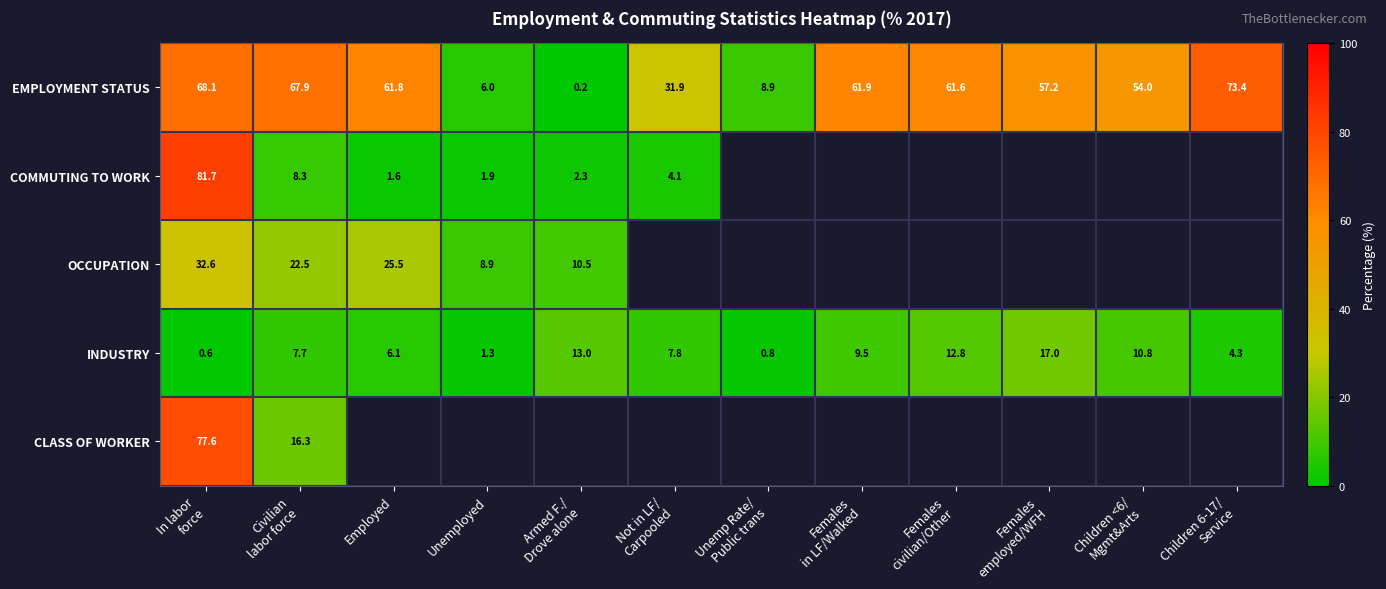

What is the average value of the INDUSTRY series?

7.6